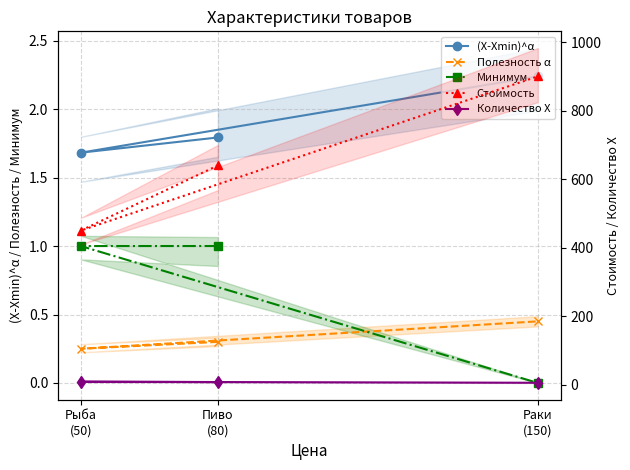

List the labels in order of (X-Xmin)^α value, smallest first.

Рыба
(50), Пиво
(80), Раки
(150)